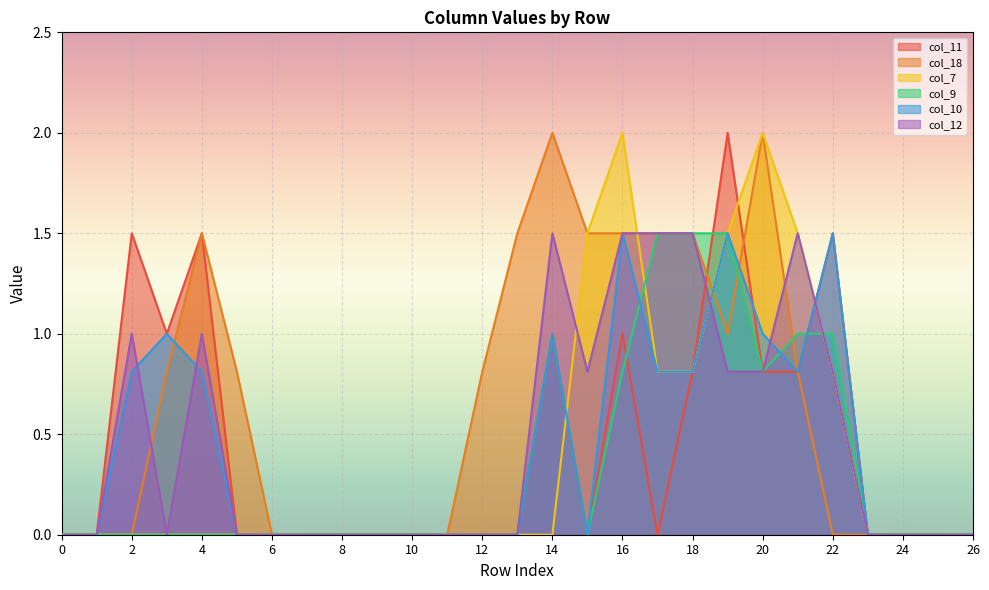

At 25, list the series in order from smallest to largest.

col_11, col_18, col_7, col_9, col_10, col_12